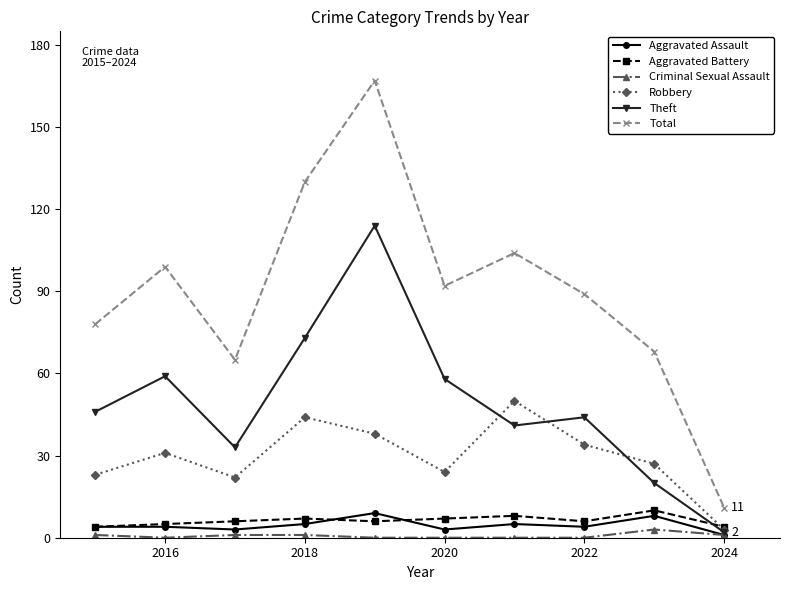

In Total, how many points are higher than both neighbors (excluding endpoints)?

3